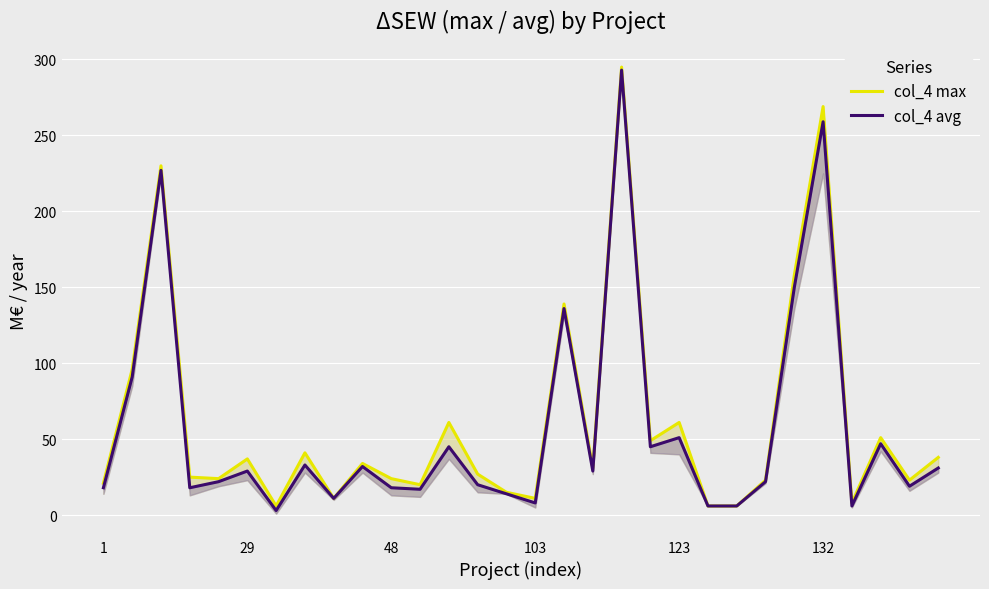

What is the sum of all col_4 max values?

1840